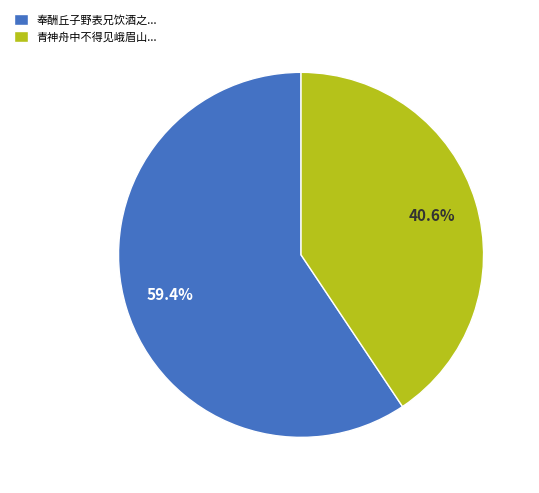

Rank the categories by value from lowest to highest.

青神舟中不得见峨眉山..., 奉酬丘子野表兄饮酒之...